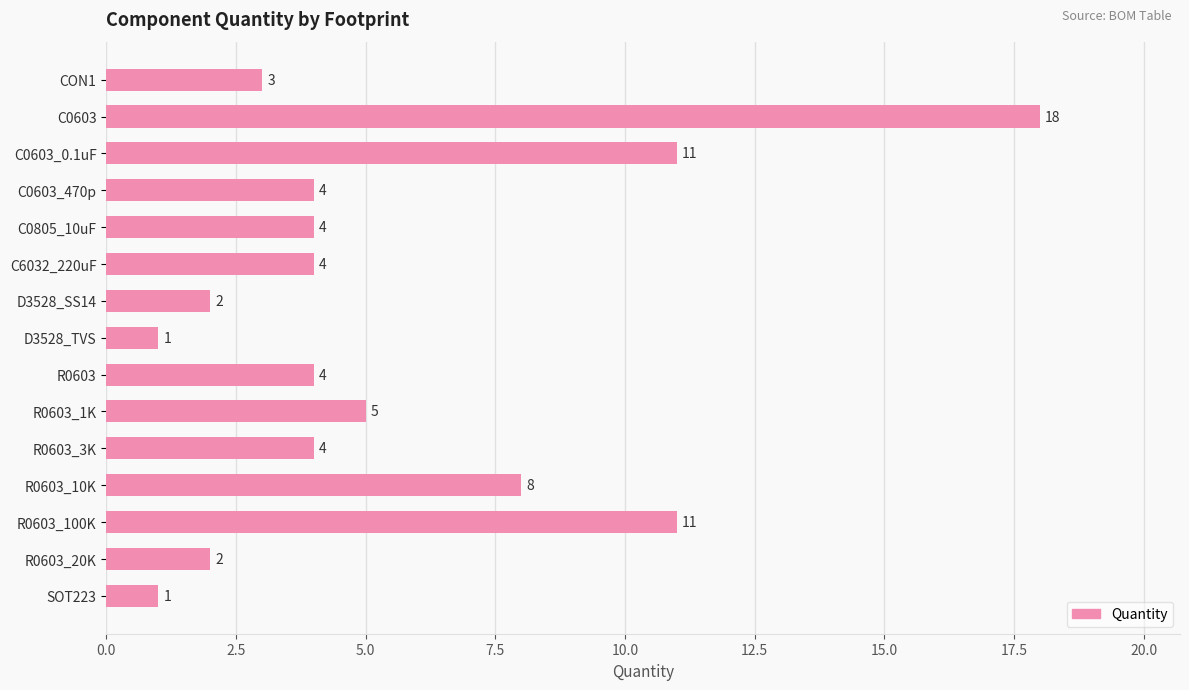

Which label corresponds to the largest value in the chart?

C0603